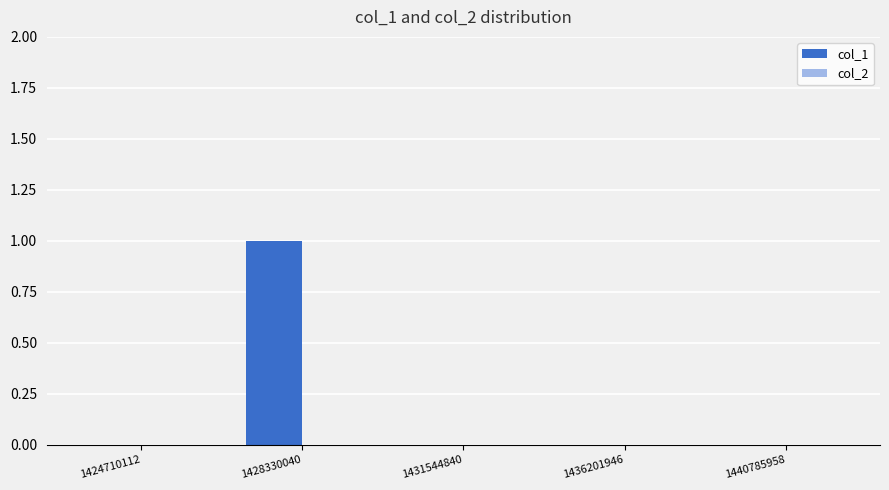

Is it true that the value at 1431544840 is 0?

True